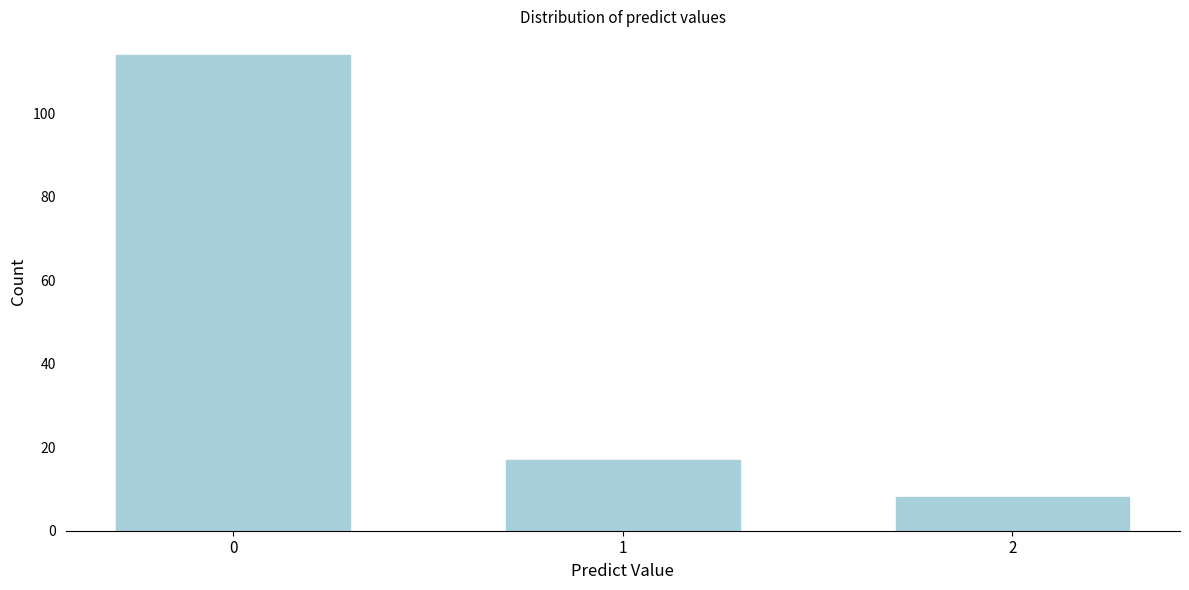

Reading right to left, transcribe all the data shown in this chart.

8	17	114